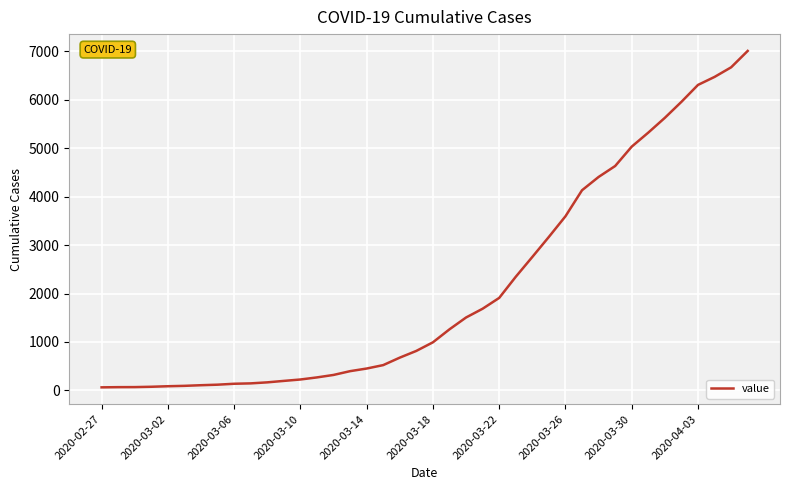

What is the maximum value shown in the chart?

7004